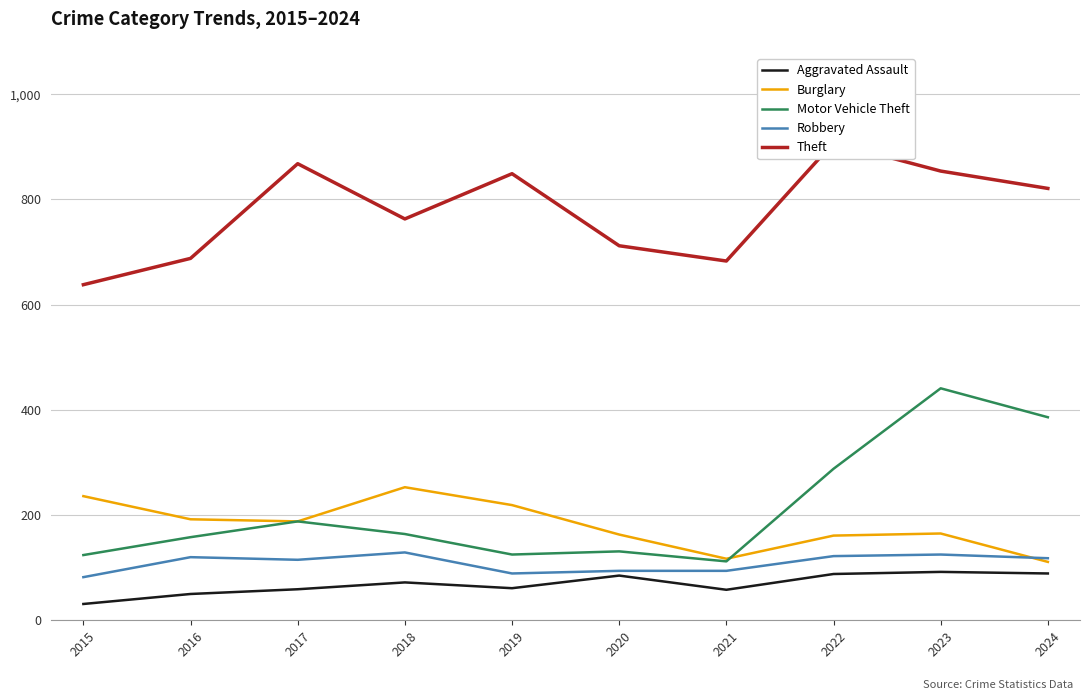

List the series in order of their peak value, highest first.

Theft, Motor Vehicle Theft, Burglary, Robbery, Aggravated Assault